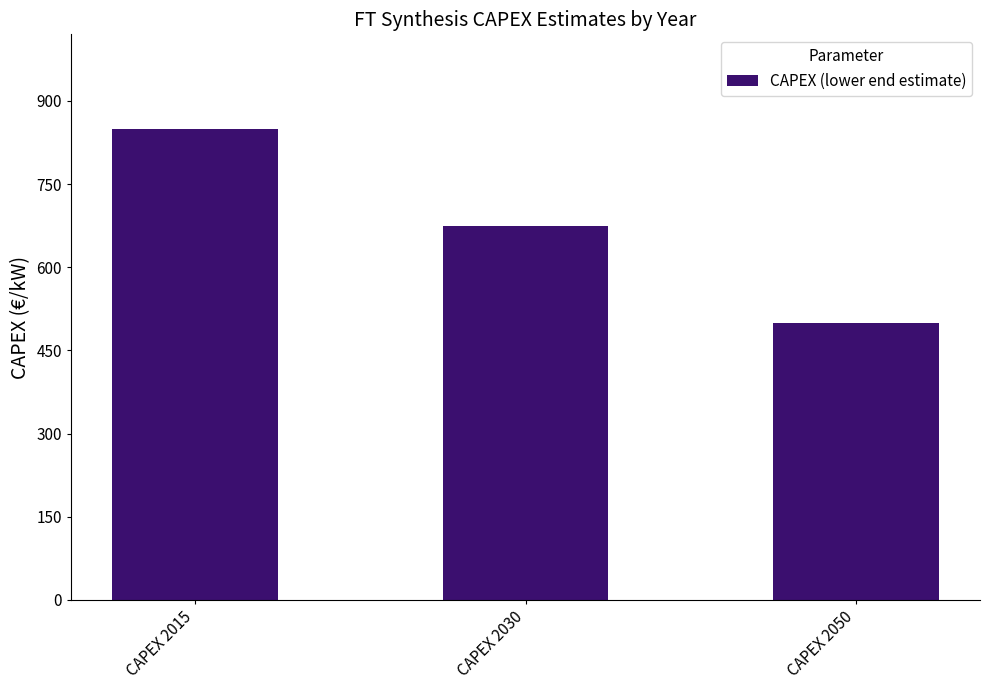

Which category has the lowest value across all series?

CAPEX 2050